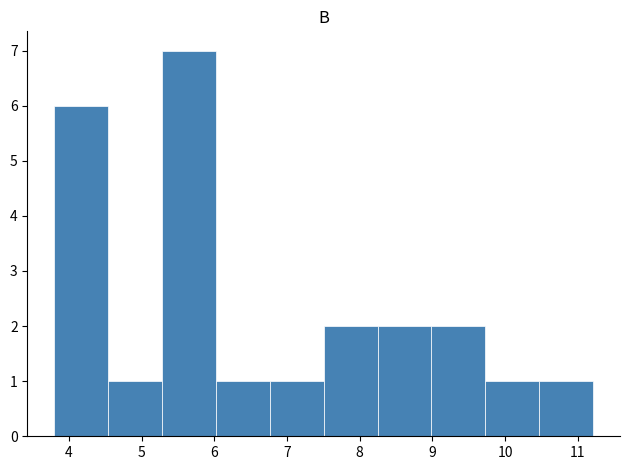

Reading left to right, transcribe this chart: for each bar, give the range it covers on the x-axis and its height. Neither the bar edges nor the heights are printed on the chart, so give them approximately, as read against the axes.

3.8 to 4.5: 6
4.5 to 5.3: 1
5.3 to 6.0: 7
6.0 to 6.8: 1
6.8 to 7.5: 1
7.5 to 8.2: 2
8.2 to 9.0: 2
9.0 to 9.7: 2
9.7 to 10.5: 1
10.5 to 11.2: 1